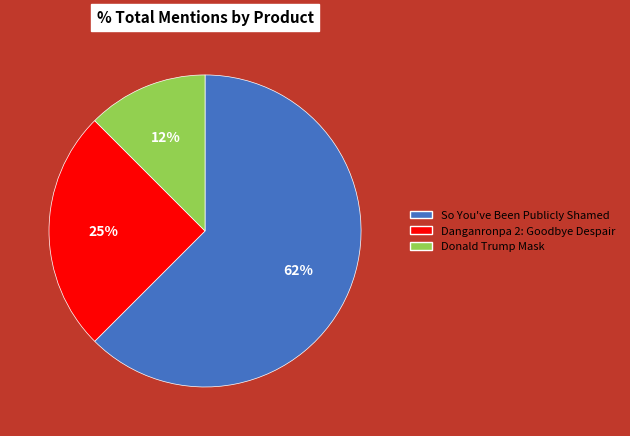

What is the smallest slice in the pie chart?

Donald Trump Mask